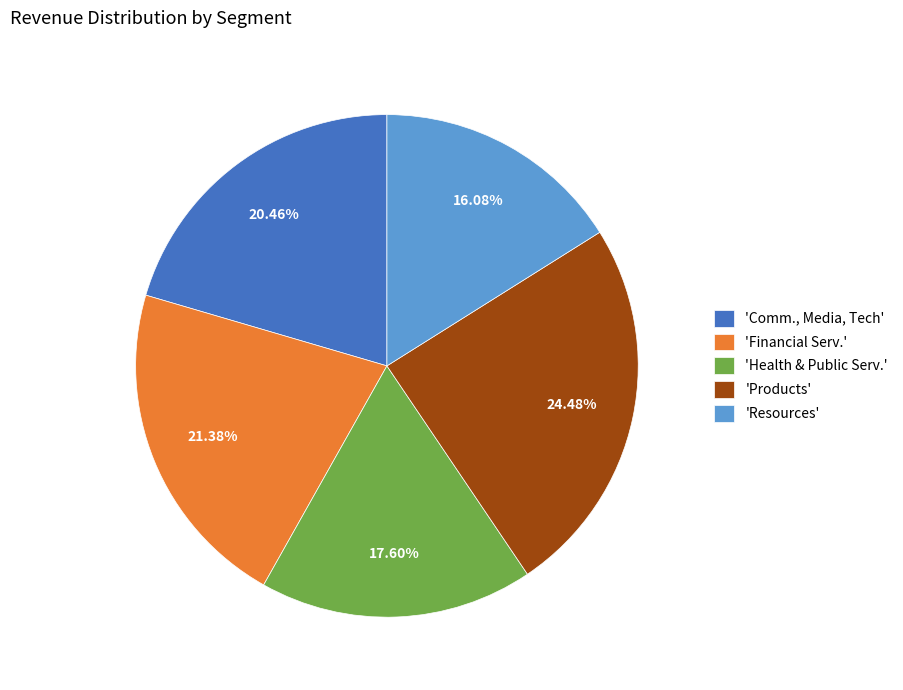

Do 'Health & Public Serv.' and 'Financial Serv.' together represent more than half of the pie?

No